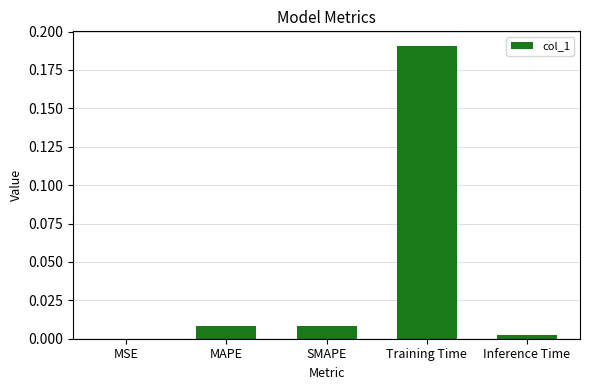

Between MAPE and Training Time, which is larger?

Training Time